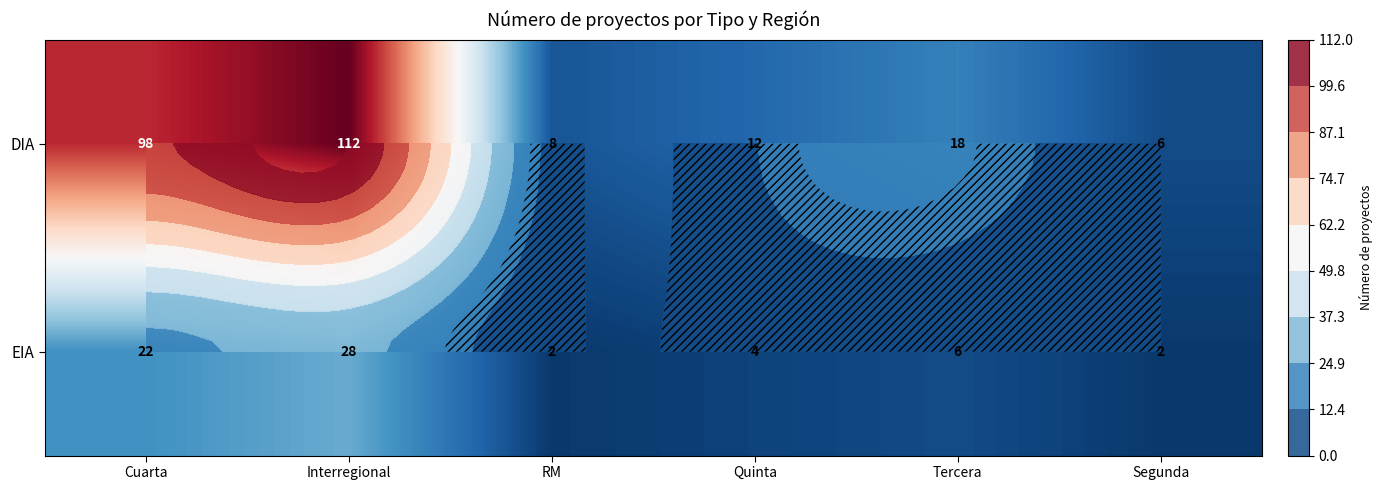

What is the highest value of the DIA series?

112